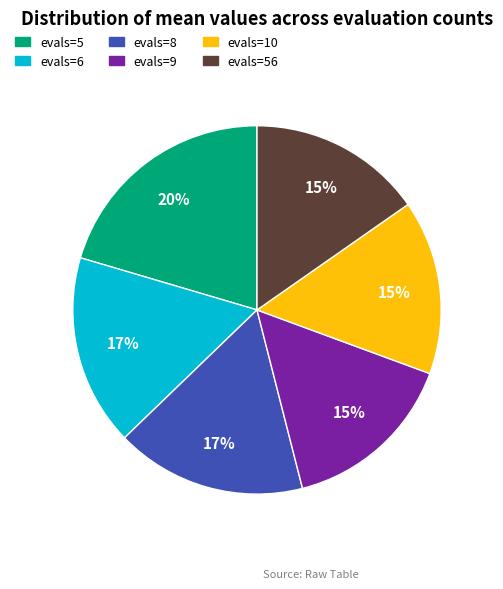

To the nearest percent, what is the difference between the largest and smallest slice percentages?

5%